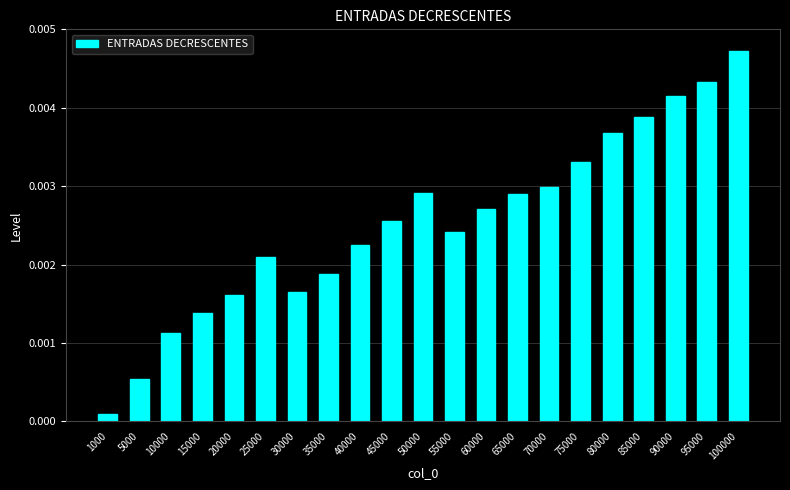

At which label is the value closest to 0?

1000